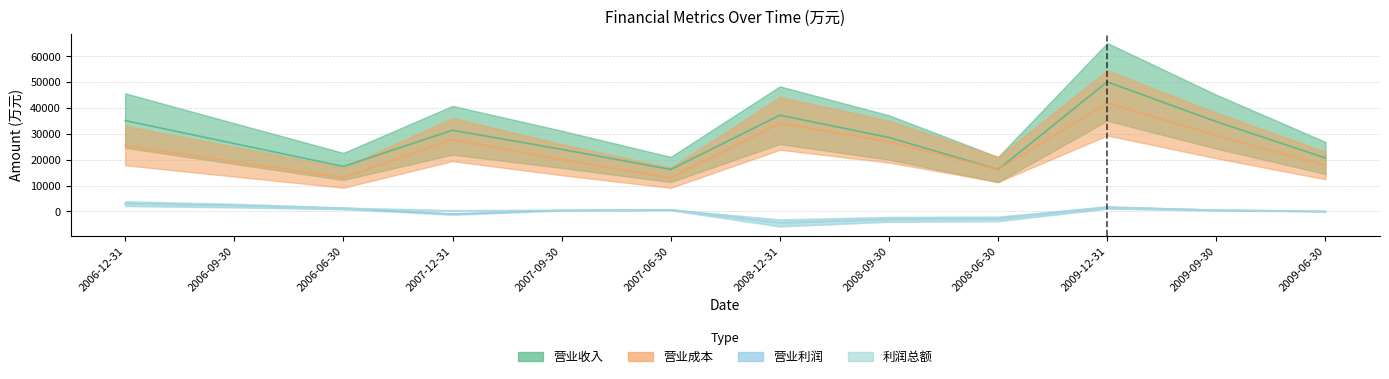

At which label does 利润总额 reach its minimum?

2008-12-31